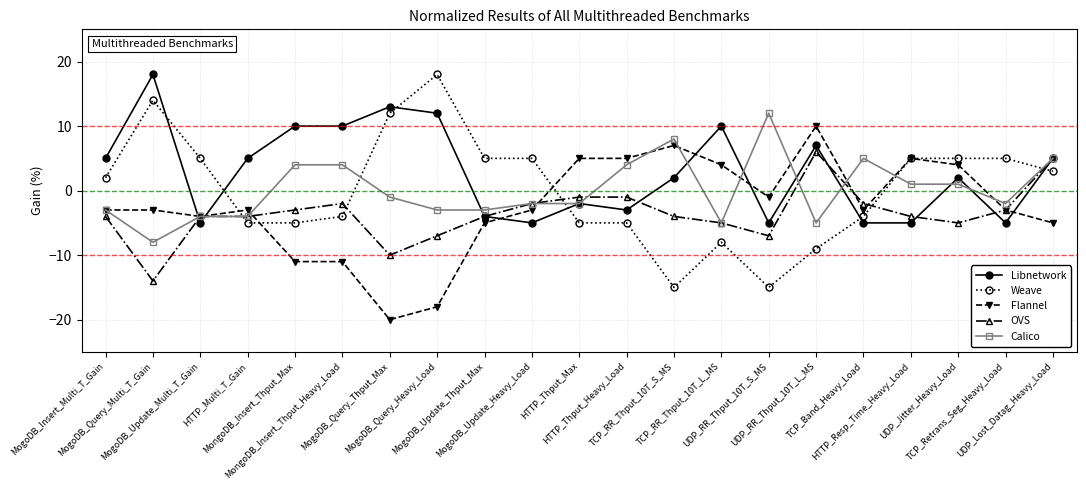

What is the total value across all series at MogoDB_Update_Heavy_Load?

-7